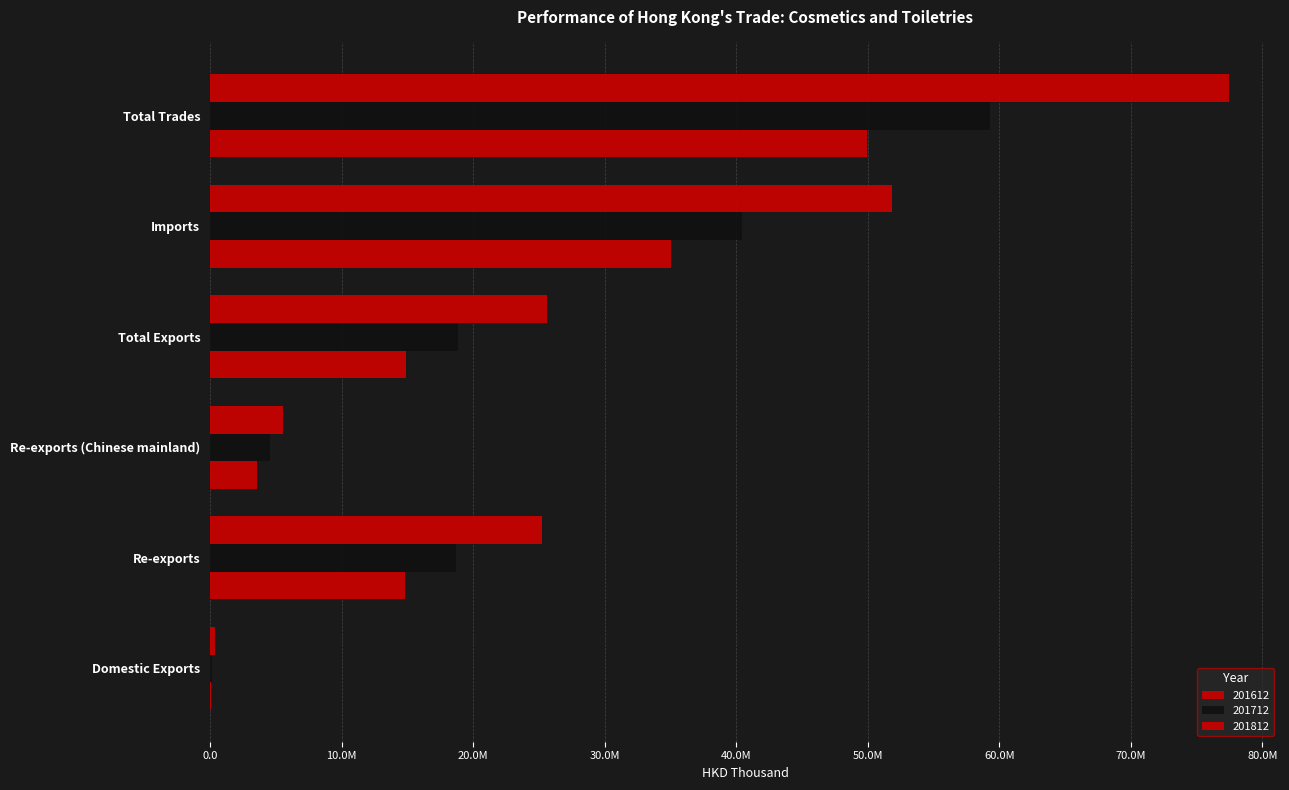

Is it true that 201612 equals 48306055.8 at Imports?

False